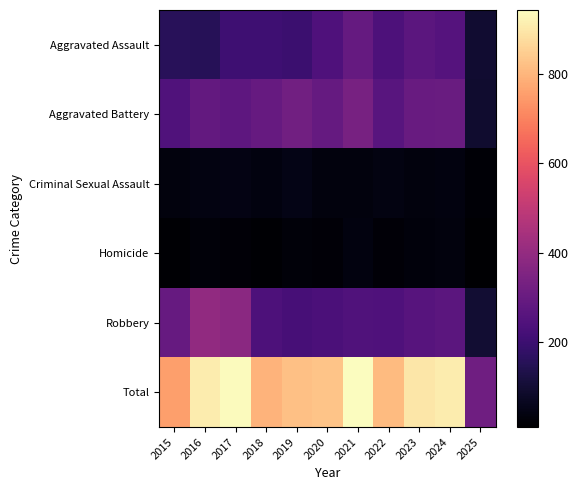

Reading left to right, what are all the values shown in this chart?

Aggravated Assault: 2015=160	2016=154	2017=207	2018=206	2019=197	2020=242	2021=292	2022=239	2023=272	2024=258	2025=95
Aggravated Battery: 2015=246	2016=288	2017=277	2018=296	2019=321	2020=293	2021=335	2022=263	2023=300	2024=304	2025=93
Criminal Sexual Assault: 2015=34	2016=43	2017=47	2018=40	2019=51	2020=36	2021=33	2022=42	2023=34	2024=39	2025=19
Homicide: 2015=17	2016=29	2017=24	2018=15	2019=27	2020=24	2021=37	2022=23	2023=31	2024=34	2025=11
Robbery: 2015=297	2016=394	2017=381	2018=237	2019=224	2020=233	2021=245	2022=243	2023=261	2024=272	2025=99
Total: 2015=754	2016=908	2017=936	2018=794	2019=820	2020=828	2021=942	2022=810	2023=898	2024=907	2025=317